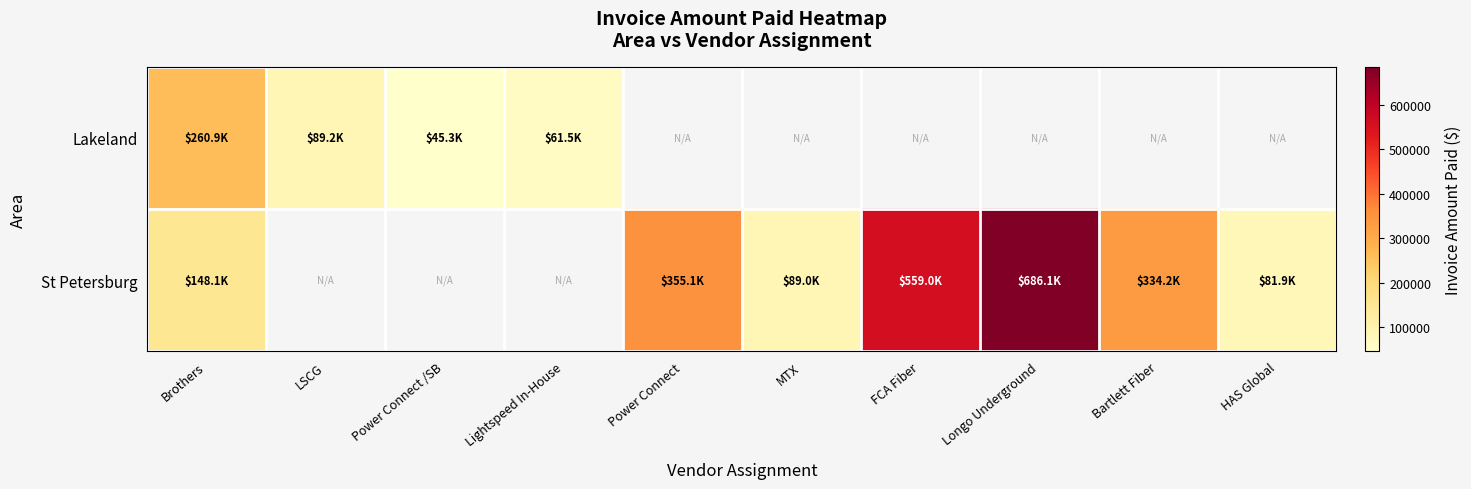

What is the smallest value displayed?

45340.0